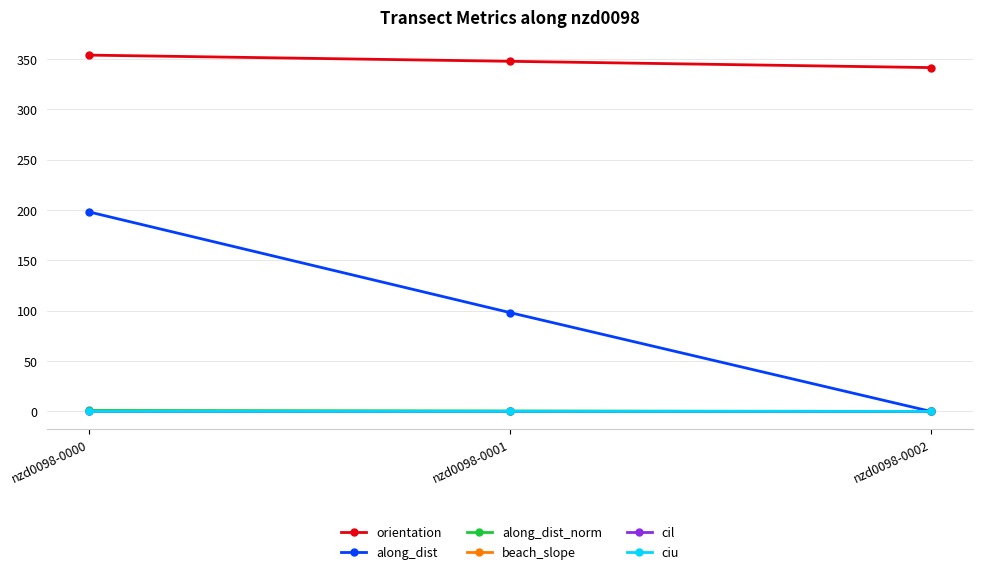

The value of orientation at nzd0098-0001 is 347.9. True or false?

True